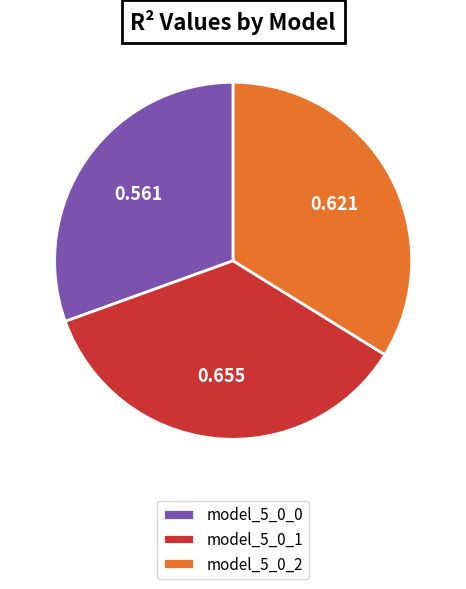

How many segments does this pie chart have?

3